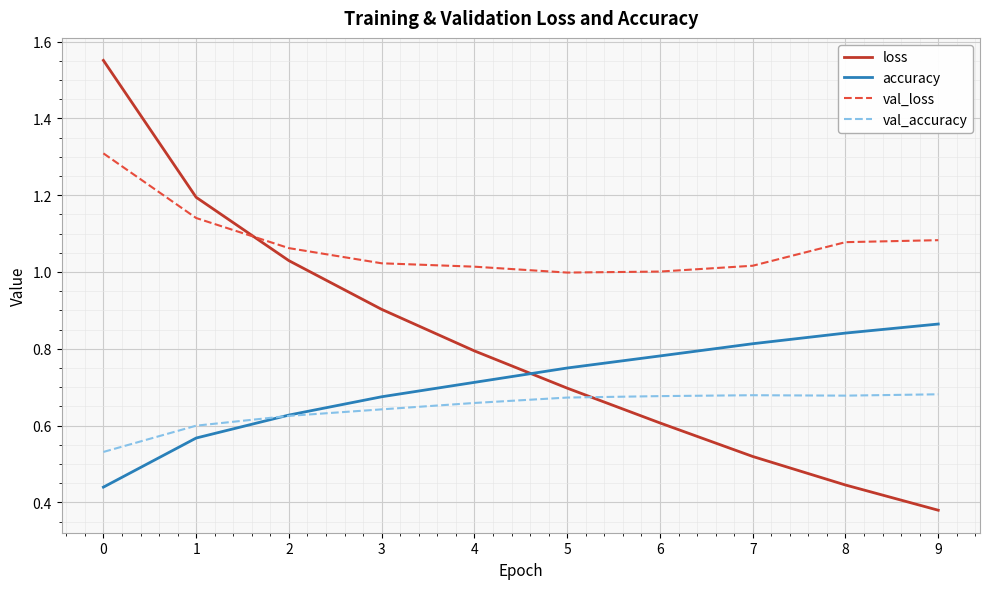

The val_loss series shows 0.6 at 9. True or false?

False